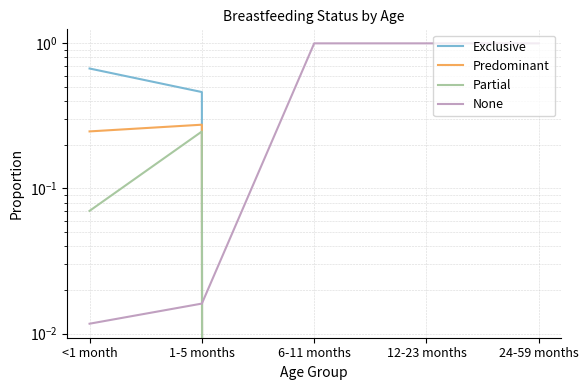

Which category has the highest value in the Predominant series?

1-5 months